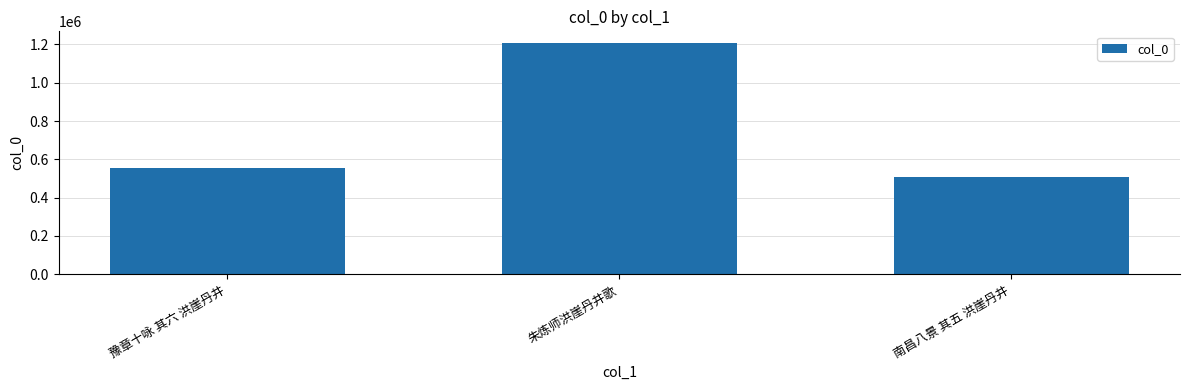

Reading left to right, what are all the values shown in this chart?

554162	1207886	506629